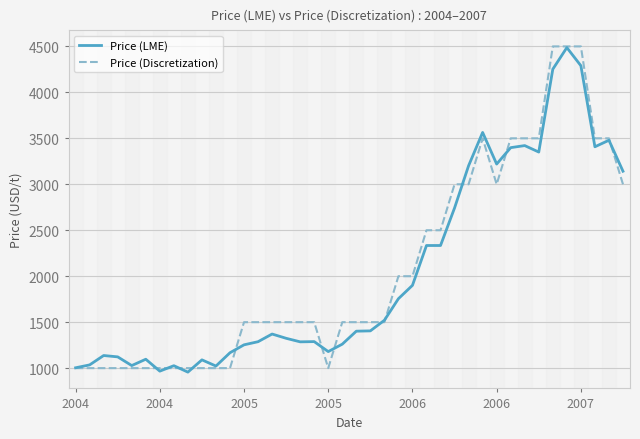

What are all the series names shown in the legend?

Price (LME), Price (Discretization)